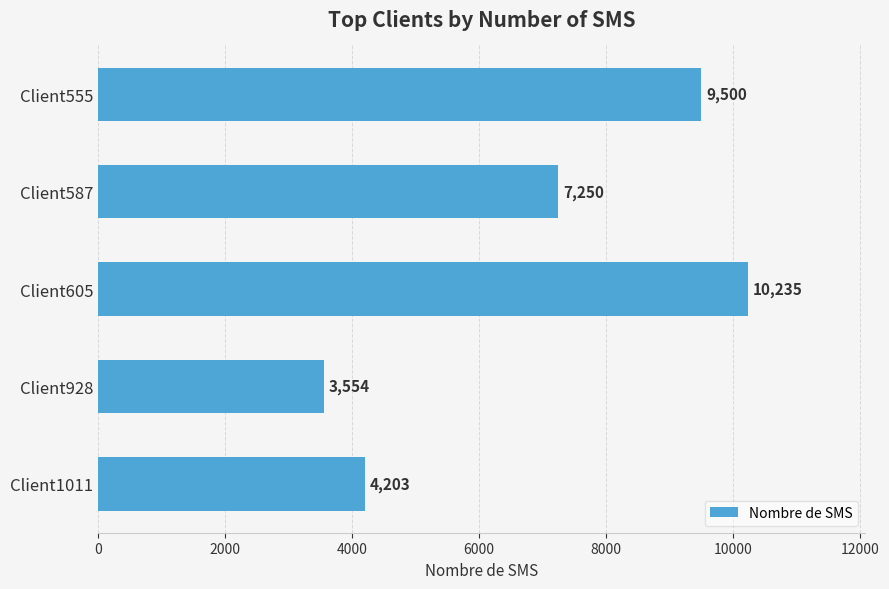

Are the bars horizontal?

Yes